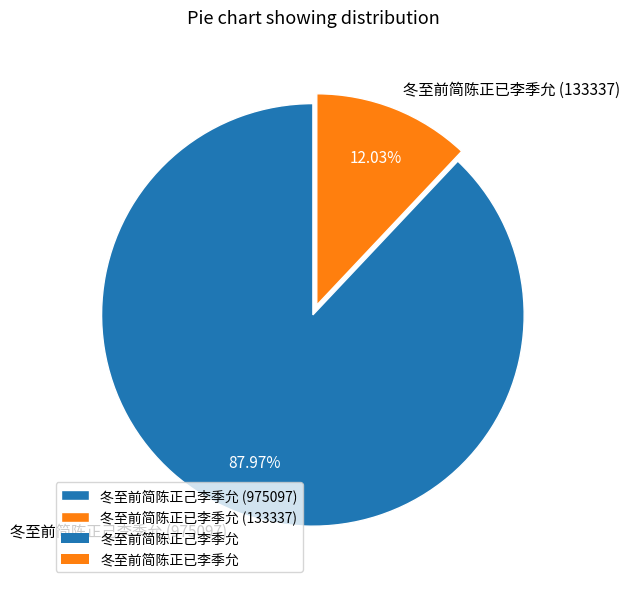

How many segments does this pie chart have?

2